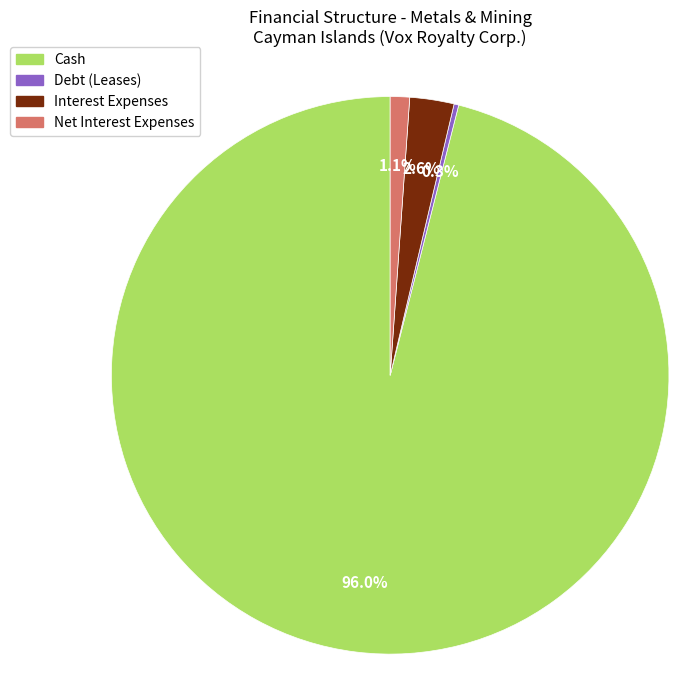

Does any single category account for the majority?

Yes